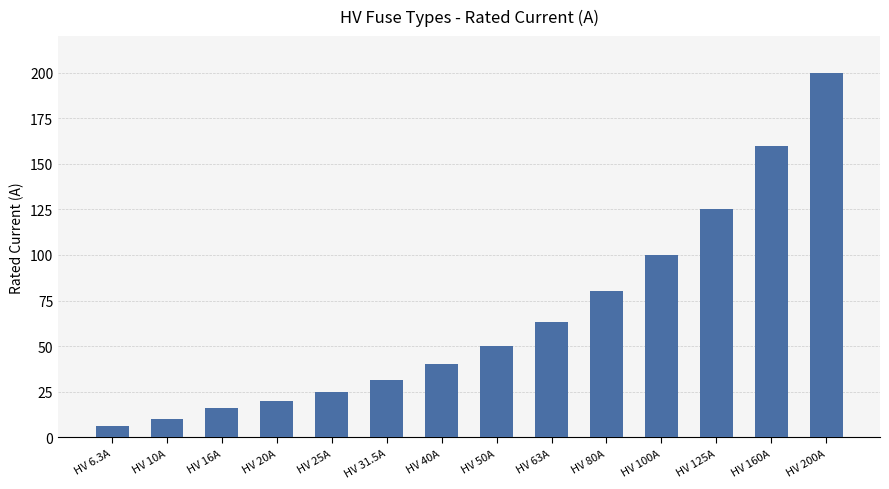

What is the approximate value at HV 10A?

10.0